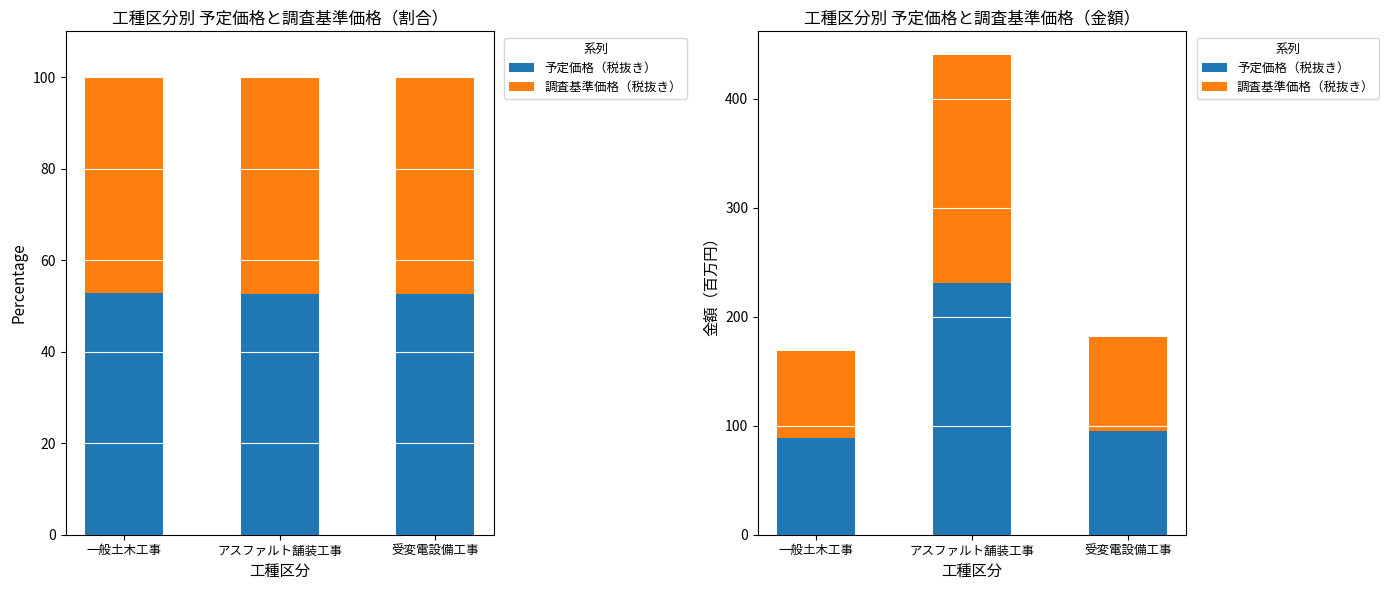

Which series has the largest total across all categories?

予定価格（税抜き）